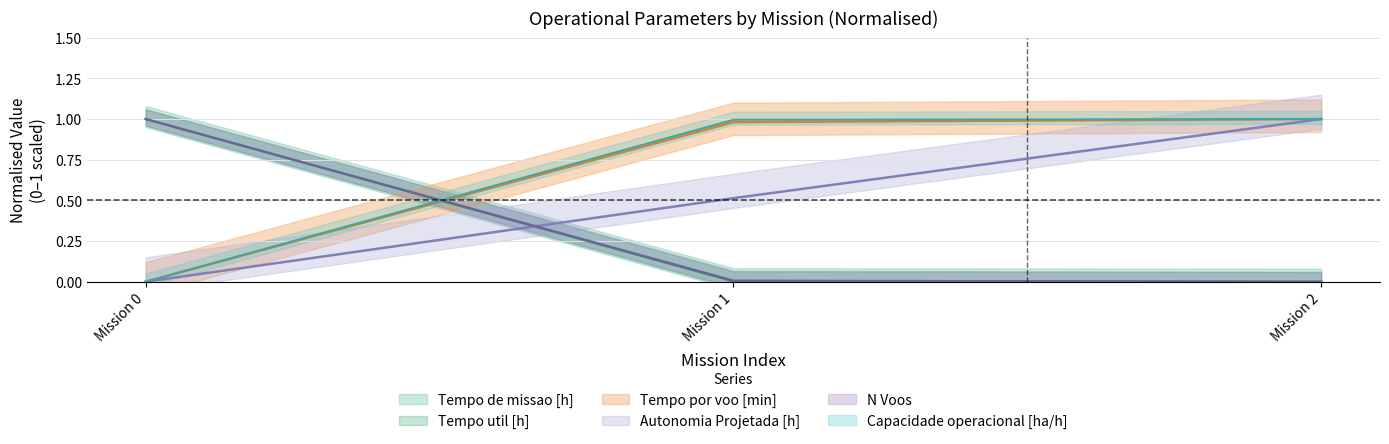

What is the sum of all Capacidade operacional [ha/h] values?

2.0